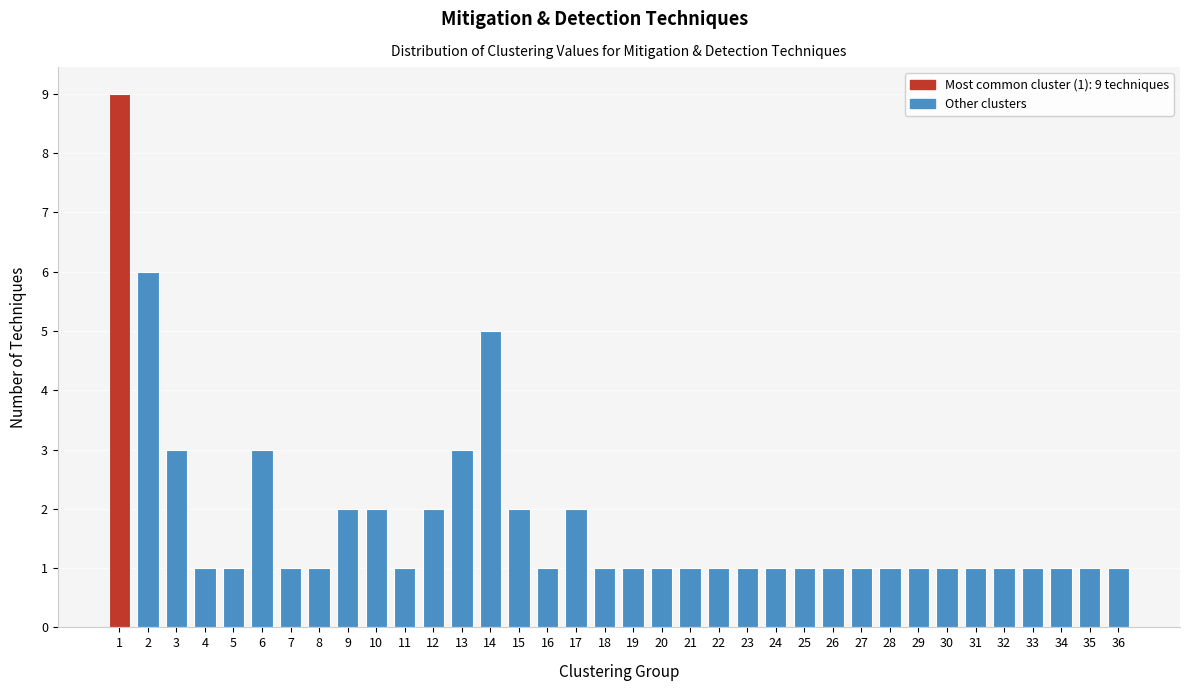

What is the value of the 18th bar from the left?

1